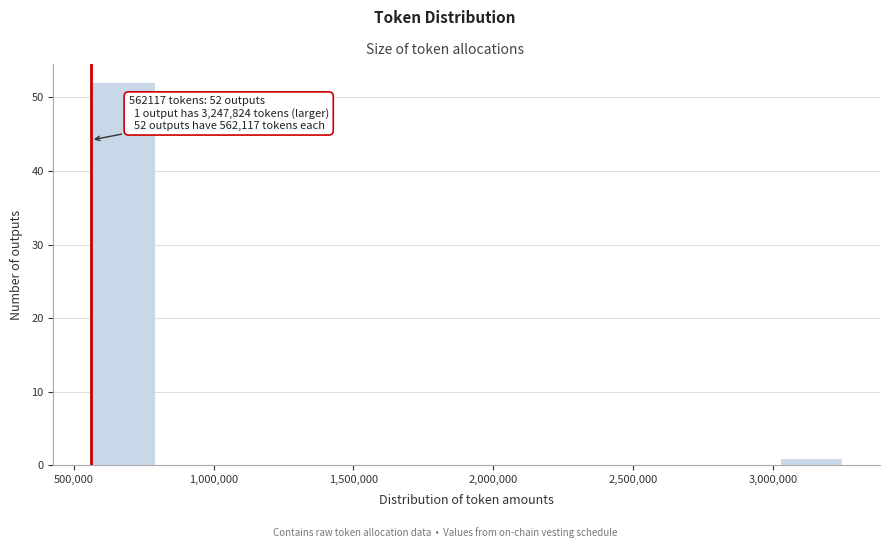

Which range on the x-axis has the tallest bar?

550000 to 800000